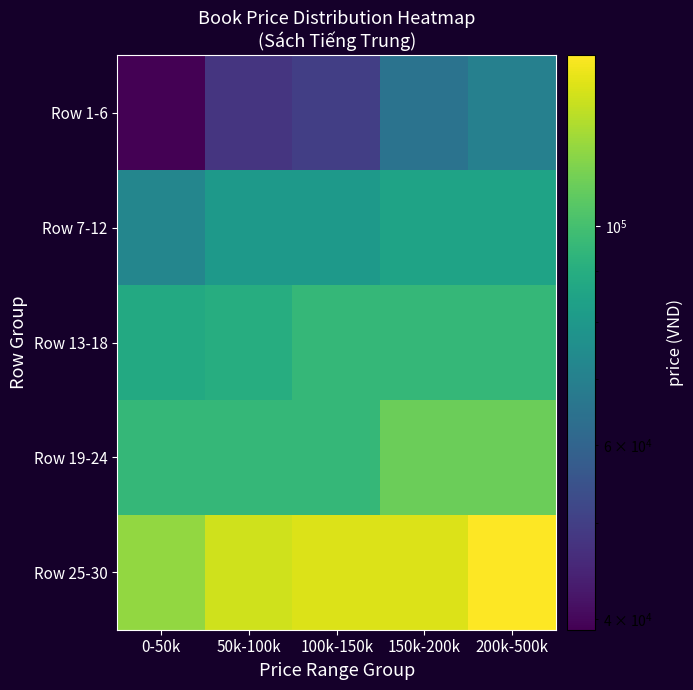

Reading right to left, list all the values displayed in this chart.

Row 1-6: 200k-500k=70000	150k-200k=65000	100k-150k=50000	50k-100k=48000	0-50k=39000
Row 7-12: 200k-500k=85000	150k-200k=85000	100k-150k=80000	50k-100k=80000	0-50k=72000
Row 13-18: 200k-500k=95000	150k-200k=95000	100k-150k=95000	50k-100k=90000	0-50k=88000
Row 19-24: 200k-500k=110000	150k-200k=110000	100k-150k=95000	50k-100k=95000	0-50k=95000
Row 25-30: 200k-500k=149000	150k-200k=139000	100k-150k=139000	50k-100k=135000	0-50k=120000